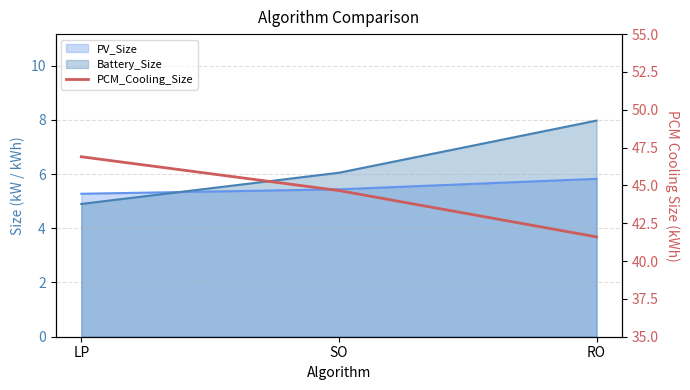

Is it true that the value at LP is 46.9?

True